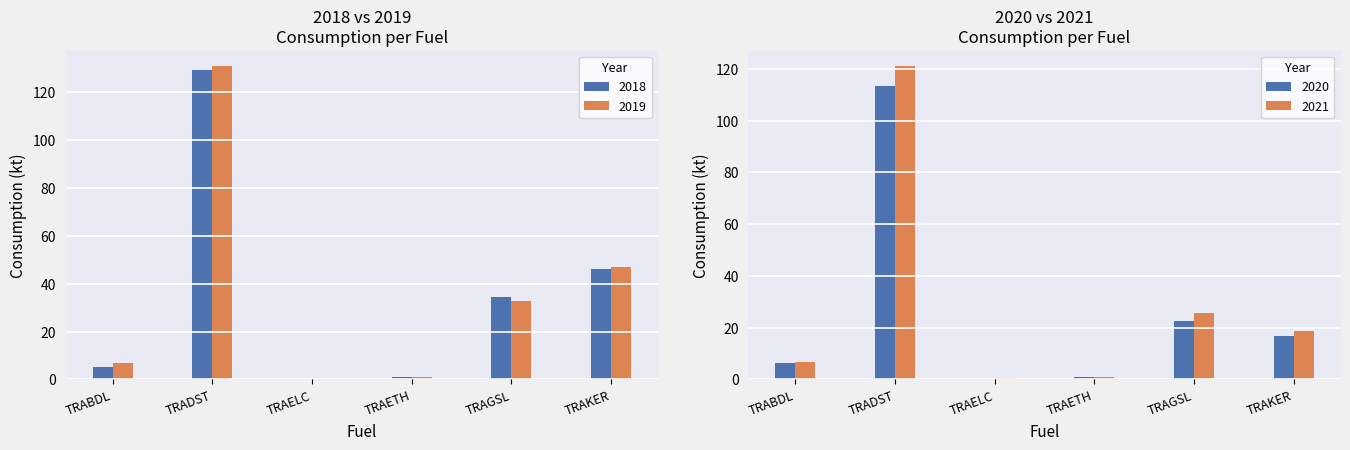

The value of 2019 at TRAELC is 0.5. True or false?

False